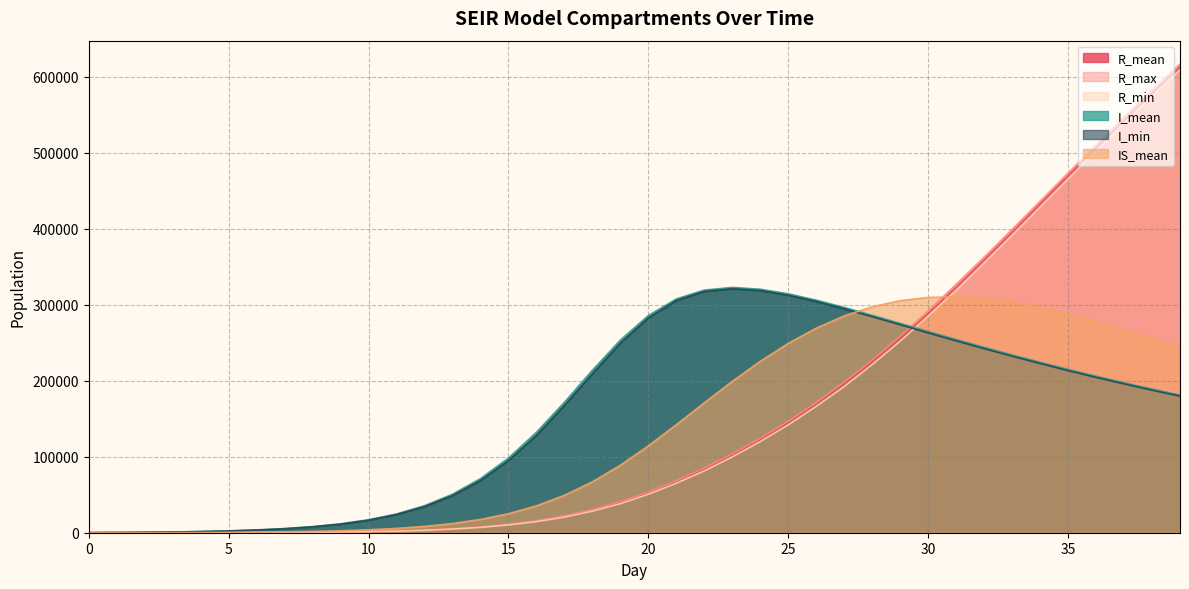

How many series are shown in this chart?

6